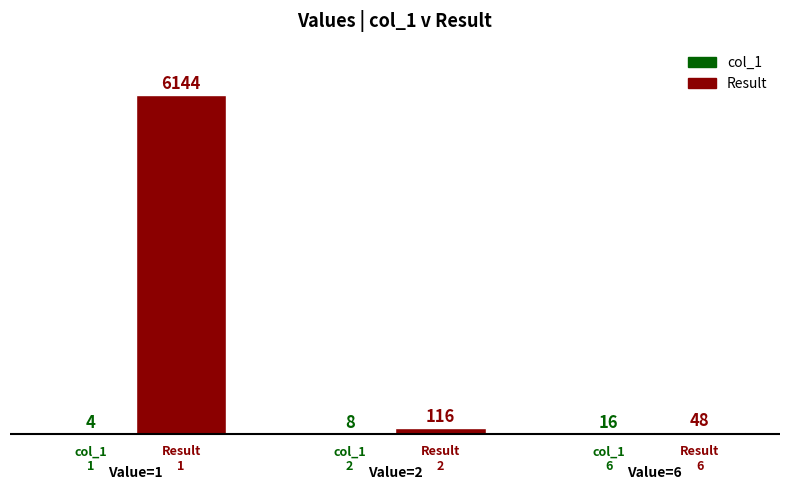

What is the total value across all series at Value=6?

64